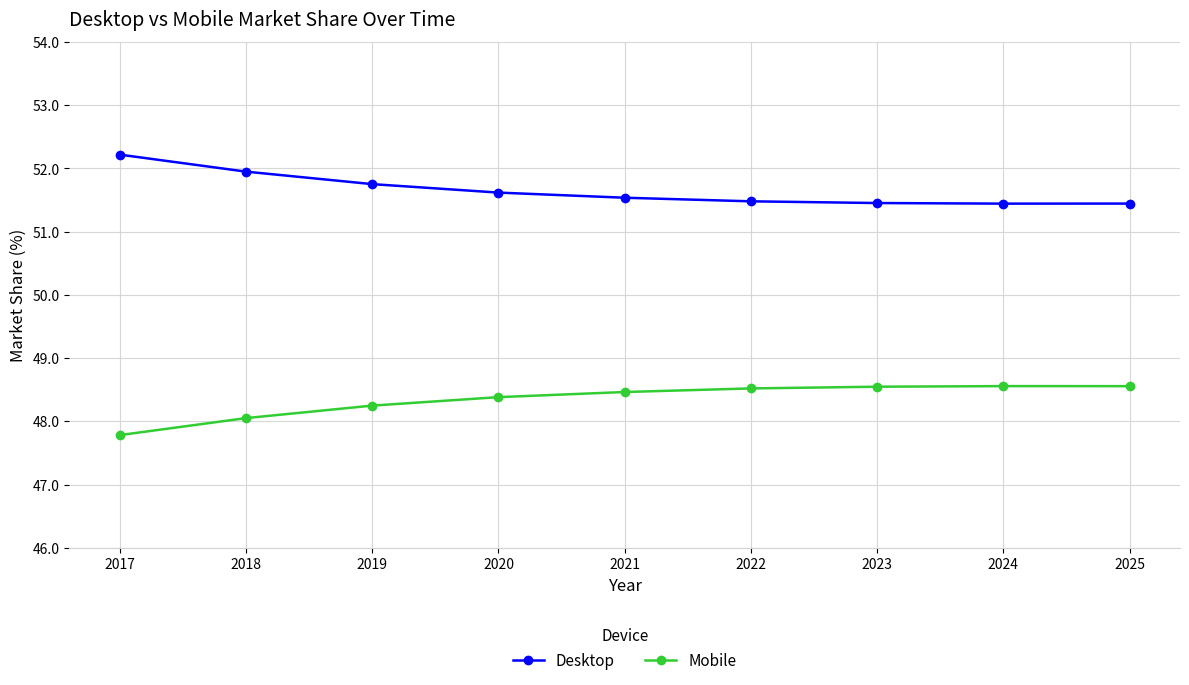

True or false: Desktop and Mobile intersect in this chart.

False